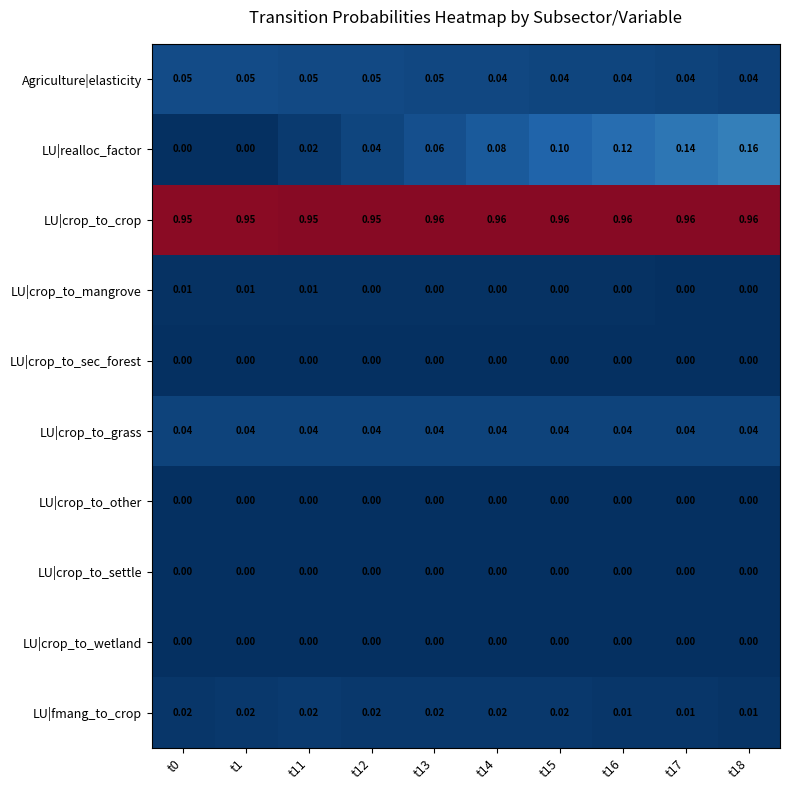

Which series has the widest spread of values?

LU|realloc_factor